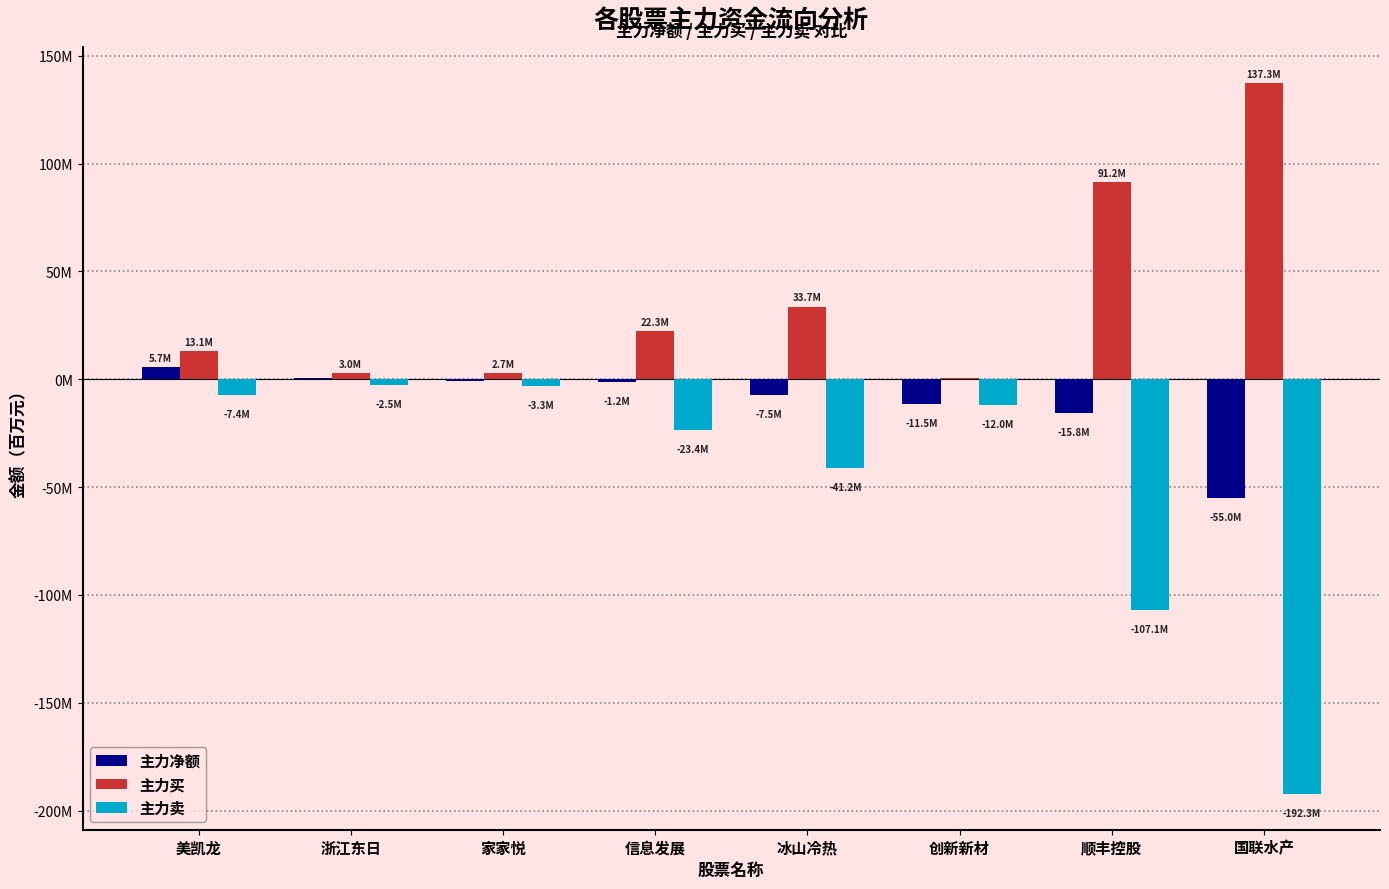

What are all the series names shown in the legend?

主力净额, 主力买, 主力卖